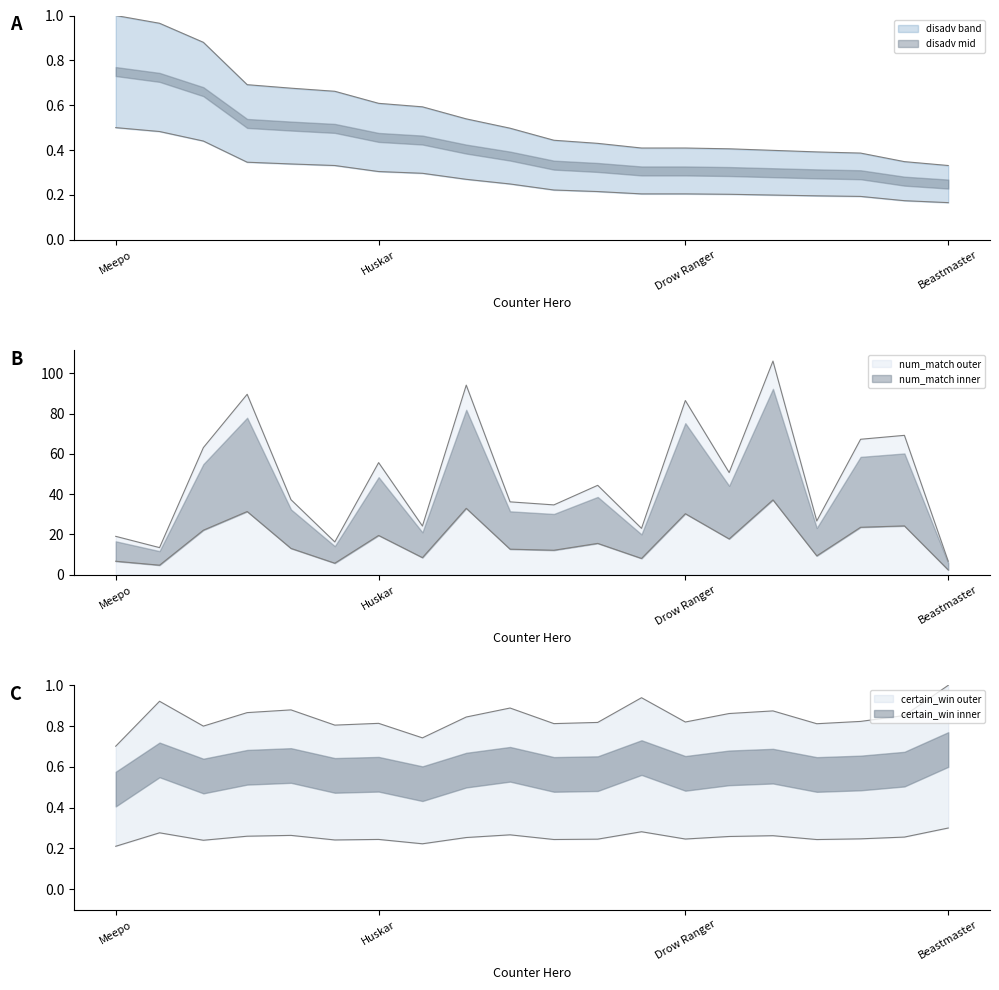

Approximately how many times larger is the value at Viper compared to Slark?

1.0